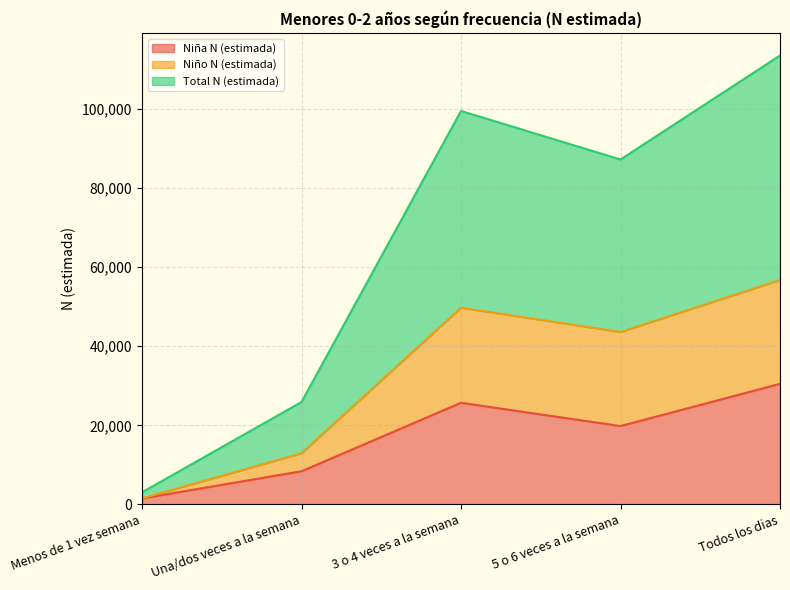

Does the chart have visible grid lines?

Yes